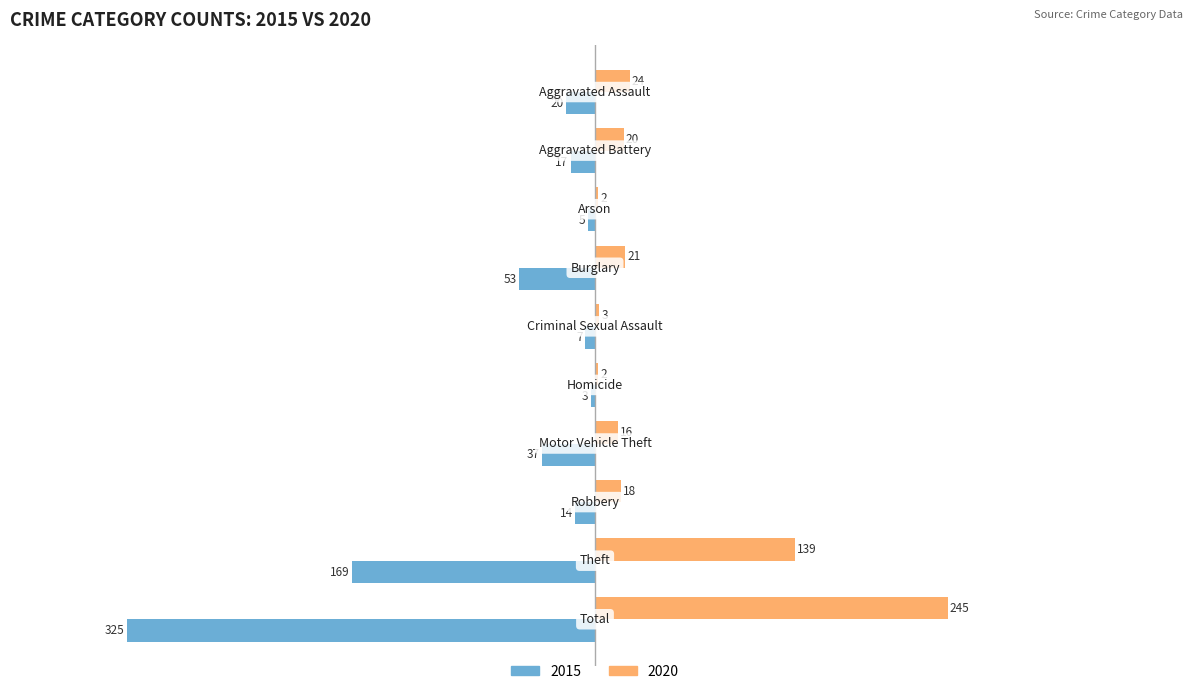

What is the sum of all 2015 values?

-650